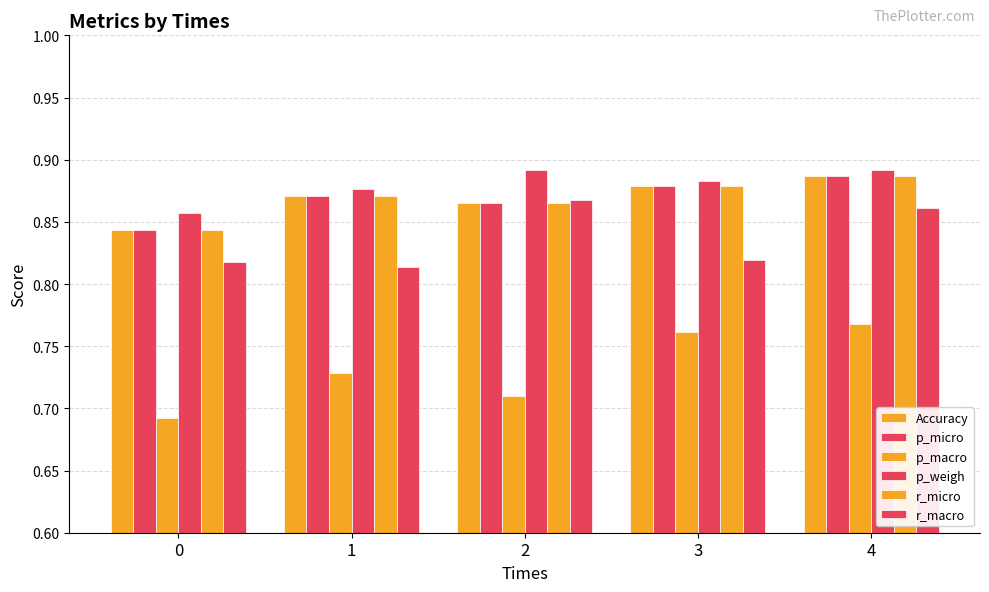

Reading left to right, what are all the values shown in this chart?

Accuracy: 0=0.8	1=0.9	2=0.9	3=0.9	4=0.9
p_micro: 0=0.8	1=0.9	2=0.9	3=0.9	4=0.9
p_macro: 0=0.7	1=0.7	2=0.7	3=0.8	4=0.8
p_weigh: 0=0.9	1=0.9	2=0.9	3=0.9	4=0.9
r_micro: 0=0.8	1=0.9	2=0.9	3=0.9	4=0.9
r_macro: 0=0.8	1=0.8	2=0.9	3=0.8	4=0.9